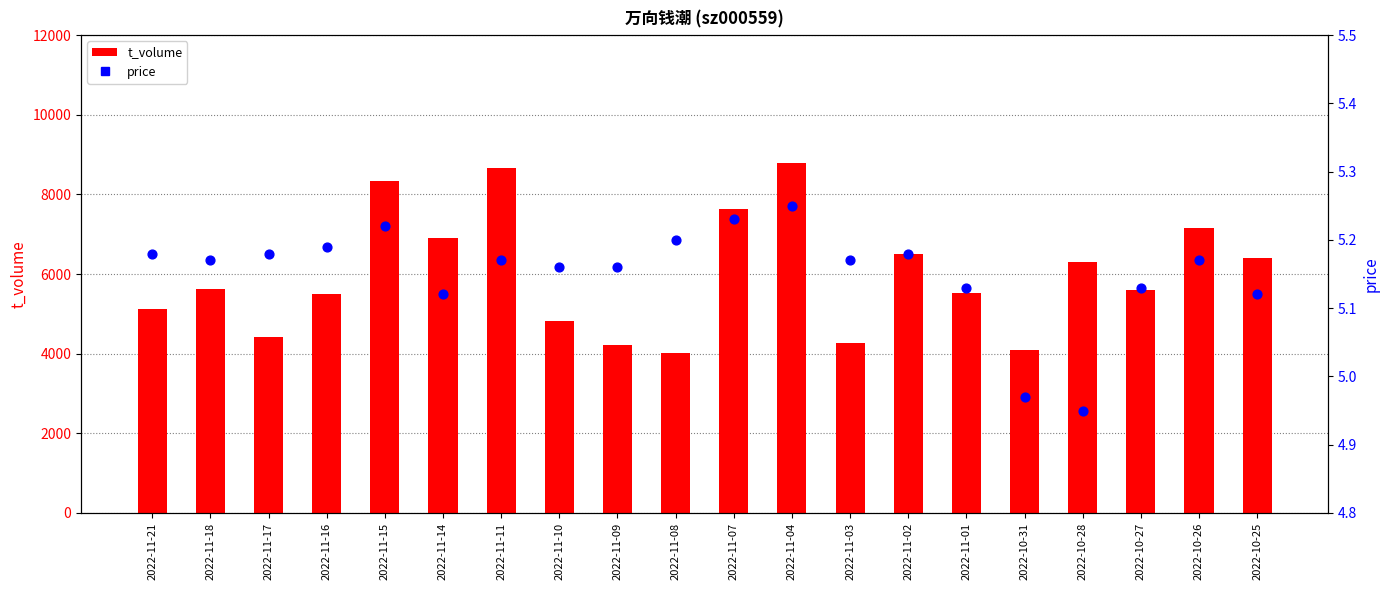

What is the total value across all series at 2022-11-11?

8660.2